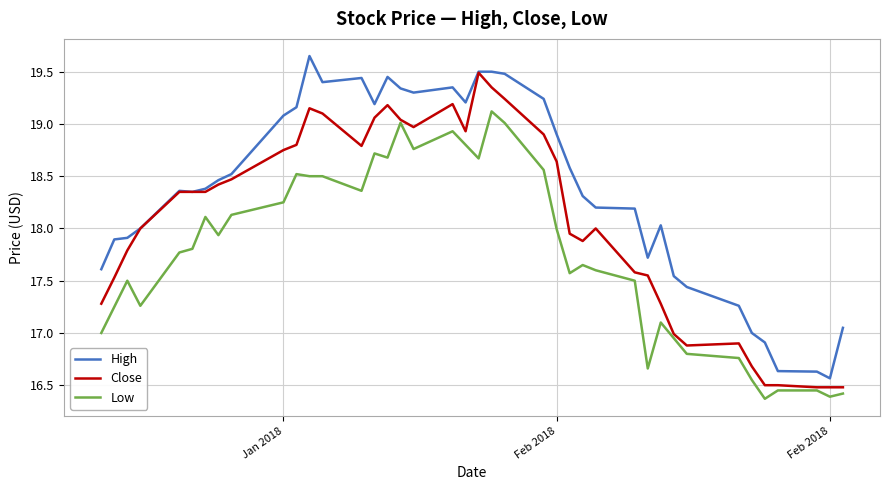

Which series has the largest total across all categories?

High